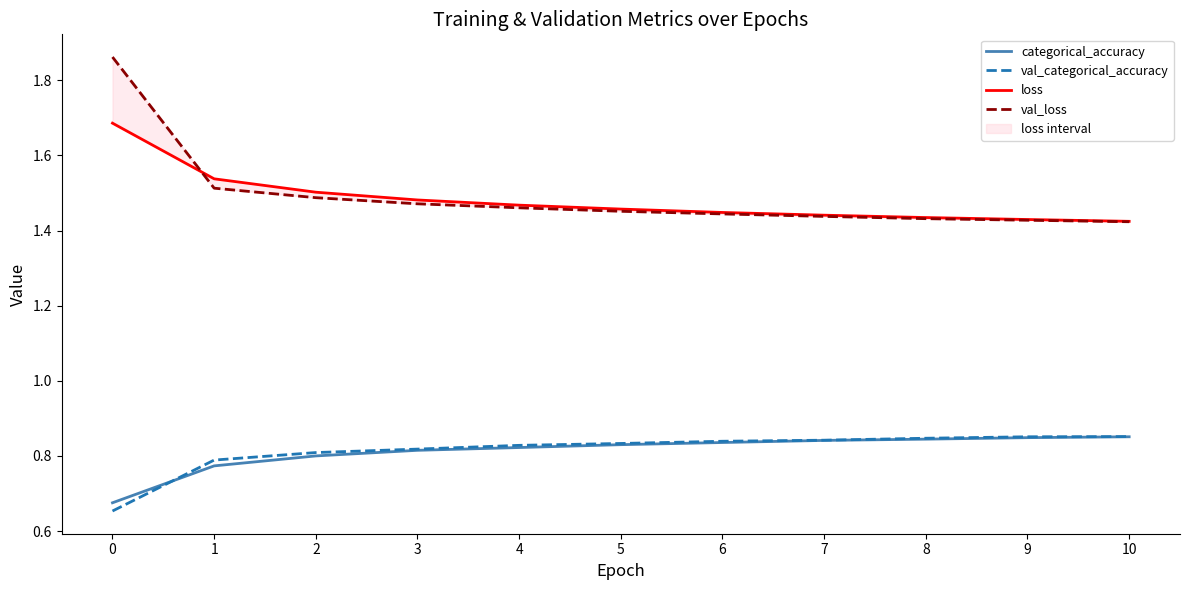

Is this an area chart (filled region under the line)?

No